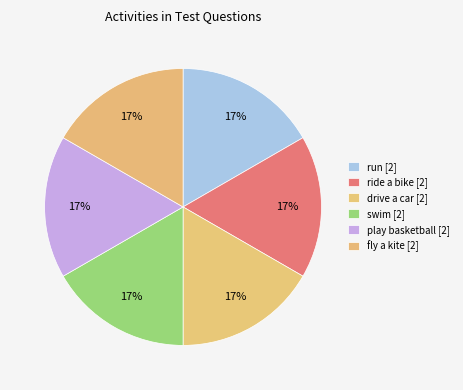

Count the number of slices in the pie.

6